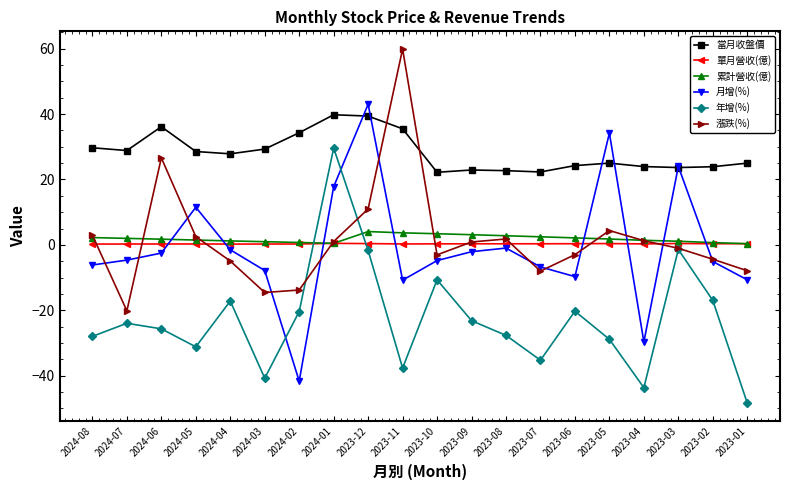

Between 2023-10 and 2023-04, which series saw the biggest shift?

年增(%)